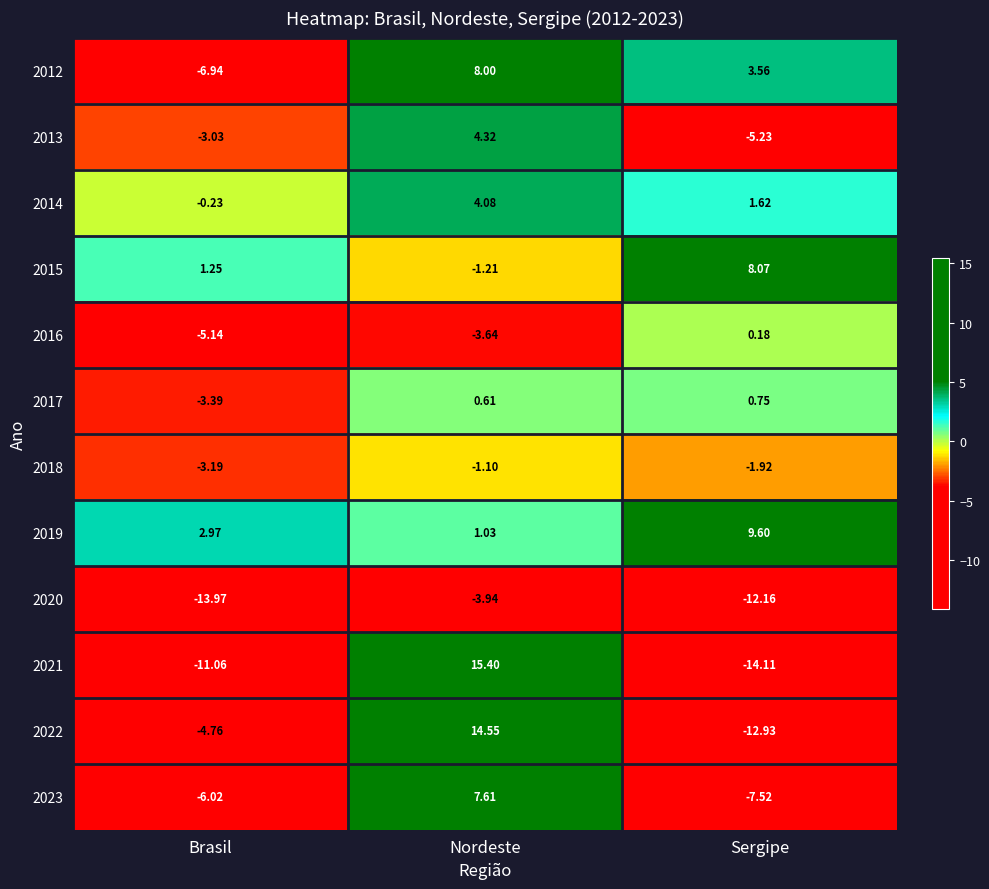

At which category is the sum across all series the highest?

Nordeste